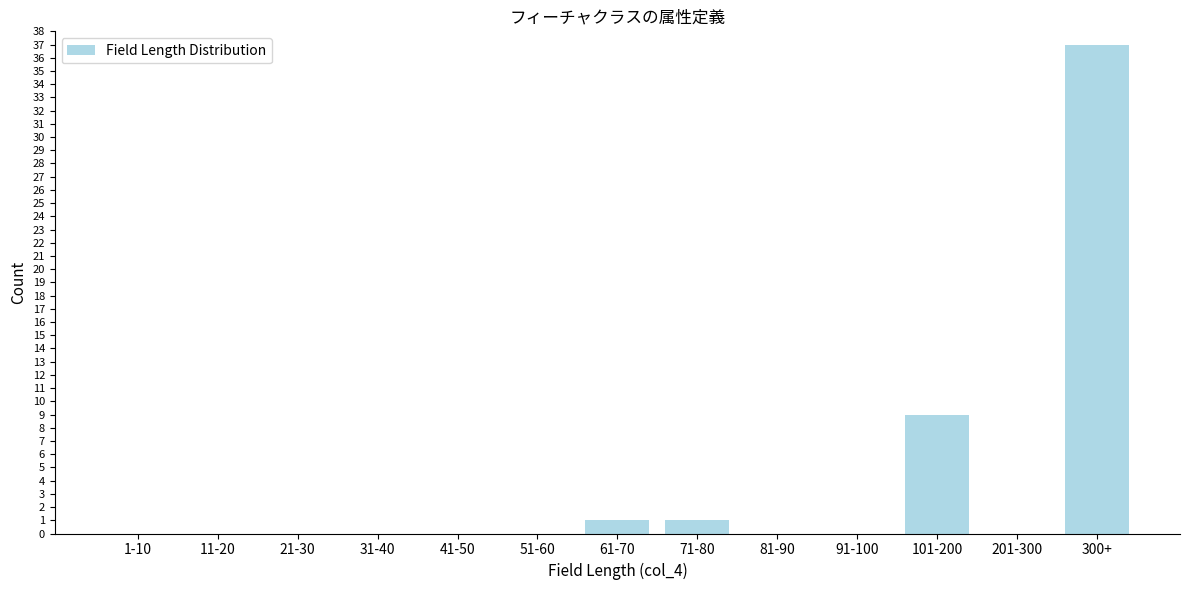

Reading left to right, list all the values displayed in this chart.

1-10=0	11-20=0	21-30=0	31-40=0	41-50=0	51-60=0	61-70=1	71-80=1	81-90=0	91-100=0	101-200=9	201-300=0	300+=37